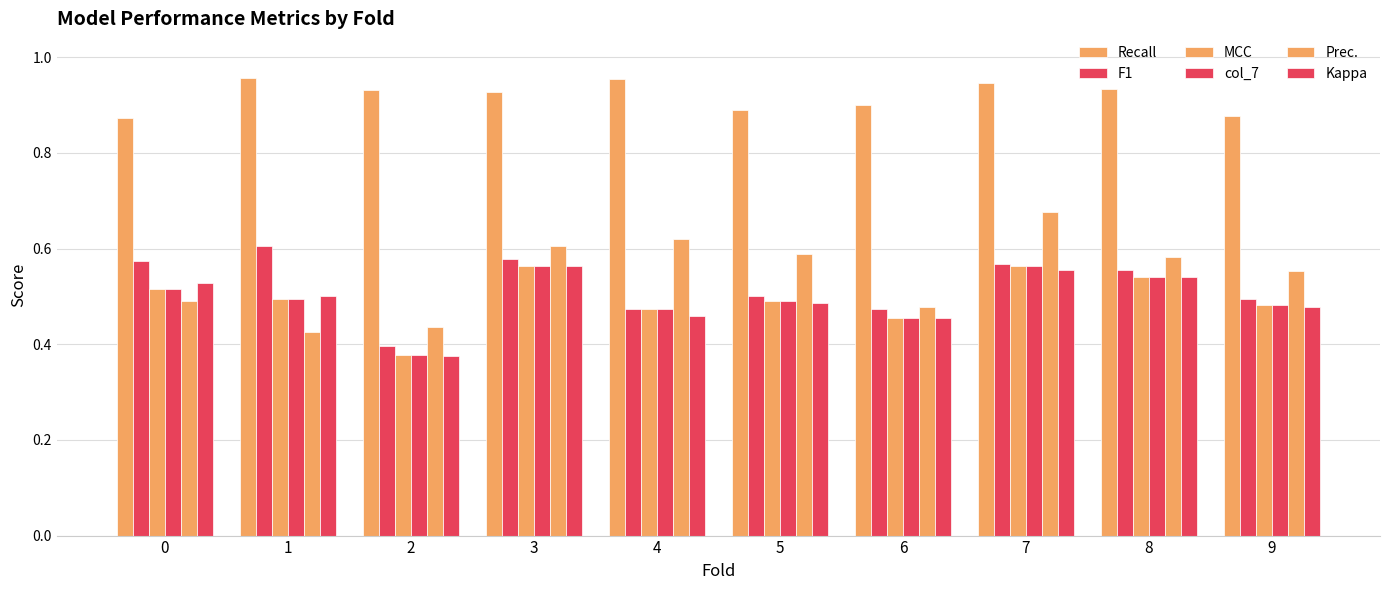

What is the average value of the Kappa series?

0.5